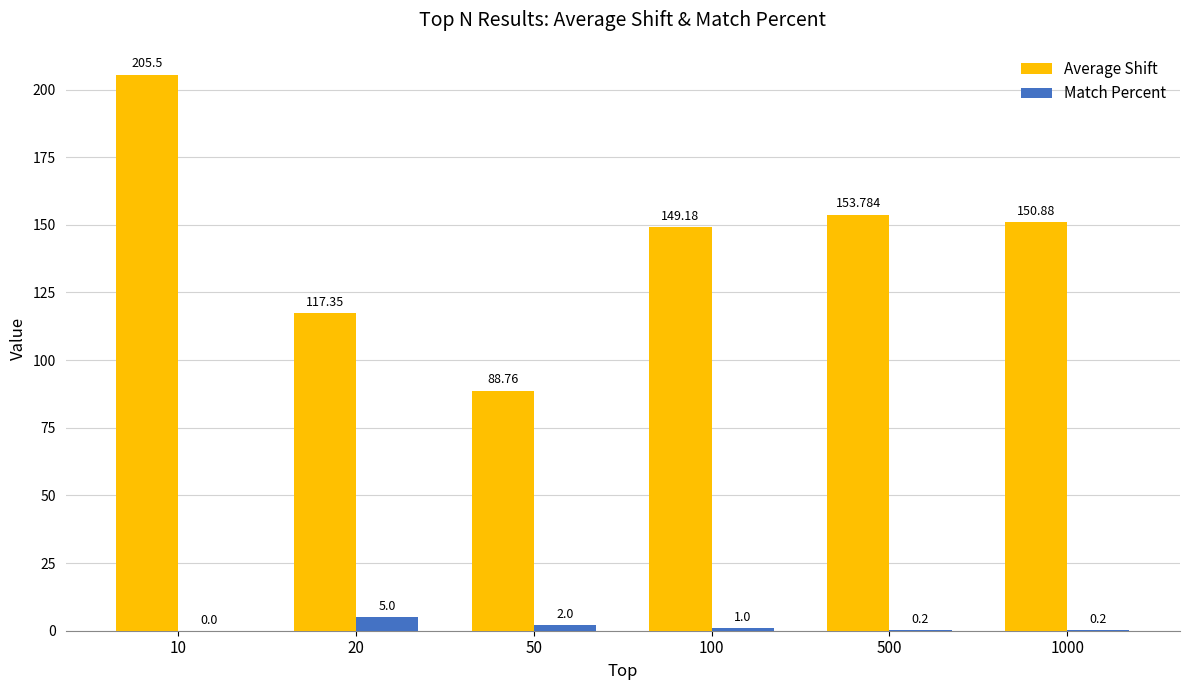

Are the bars horizontal?

No